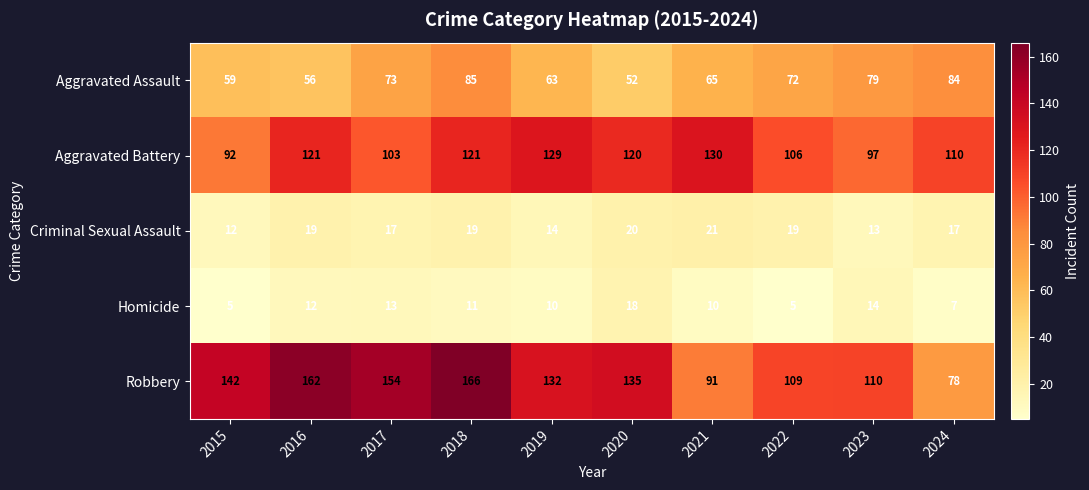

How many data points does each series have?

10